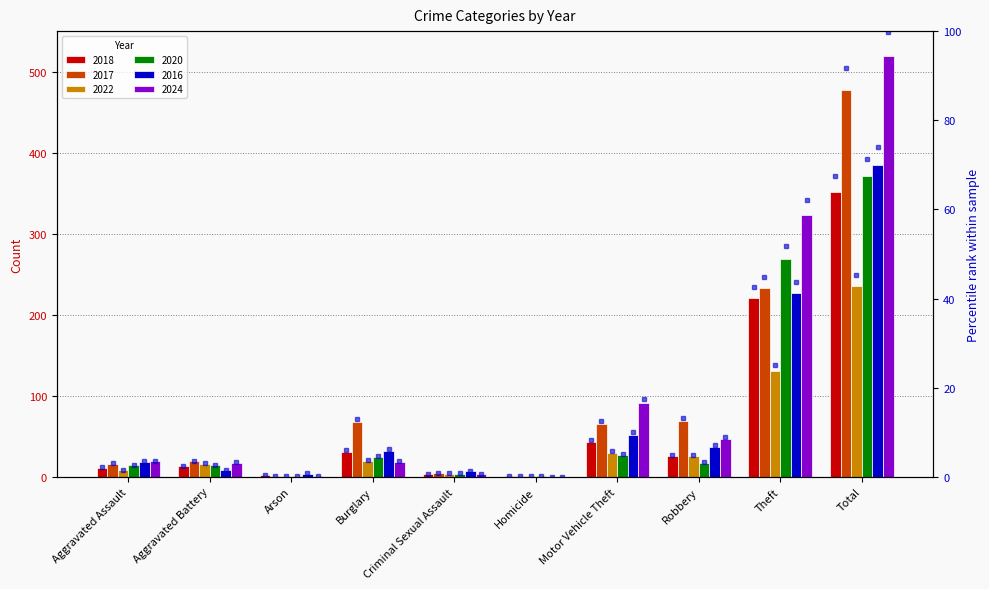

What is the value of the 2022 bar at the 1st from the left?

8